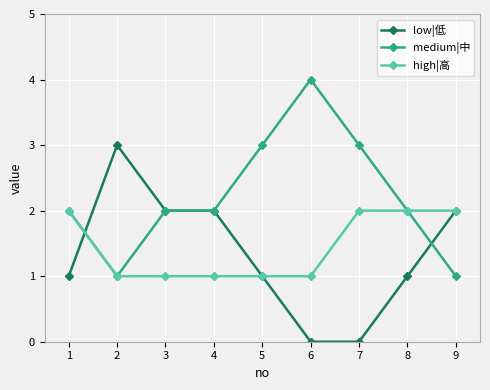

Rank the series by their maximum value, from lowest to highest.

high|高, low|低, medium|中